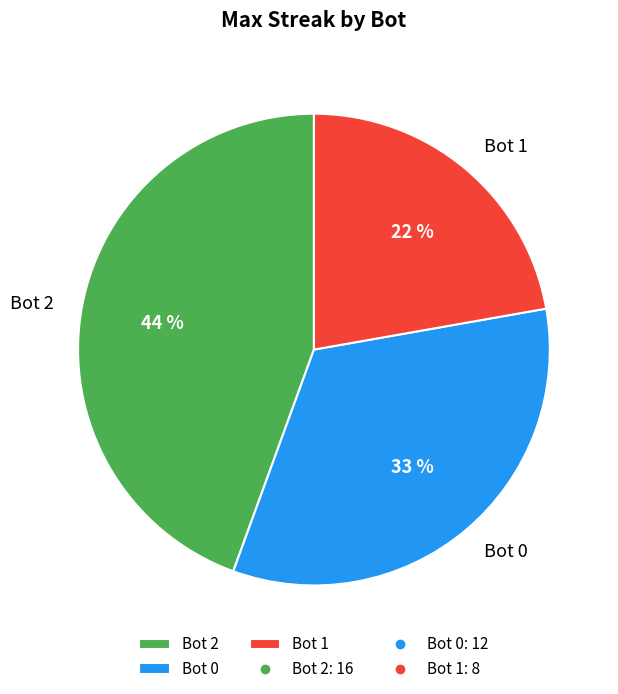

To the nearest percent, what is the difference between the Bot 0 and Bot 1 slice percentages?

11%